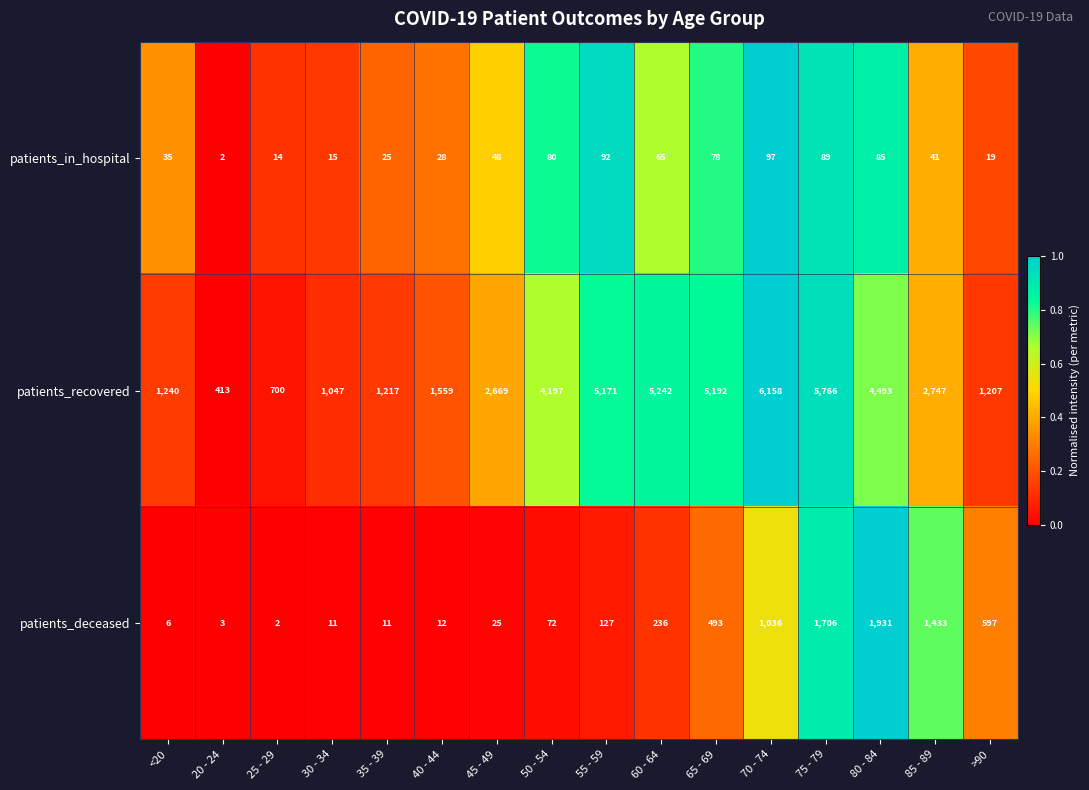

What is the sum of the patients_deceased values at <20 and 45 - 49?

31